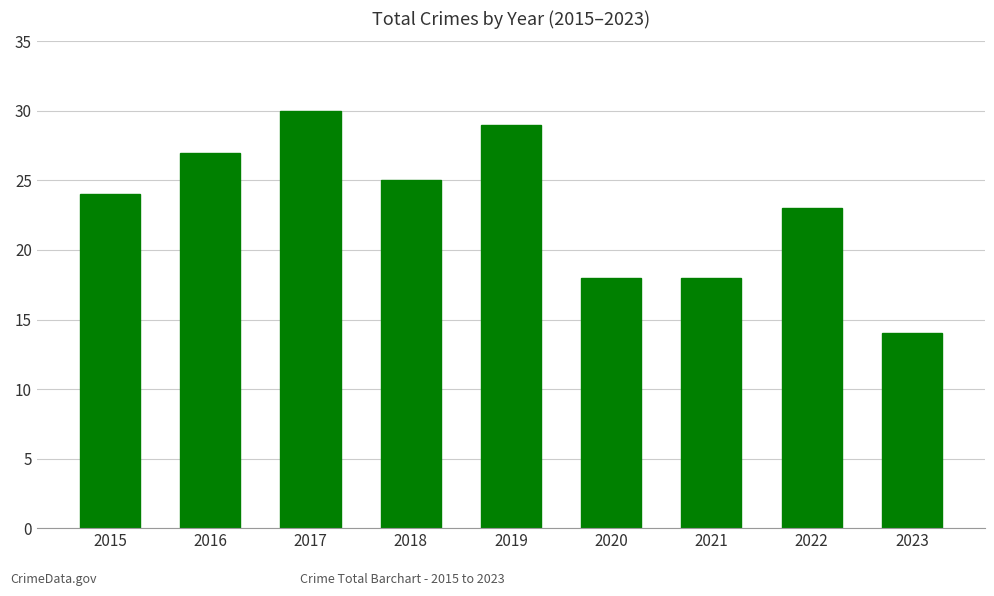

Read the value at 2015, to the nearest 5.

25